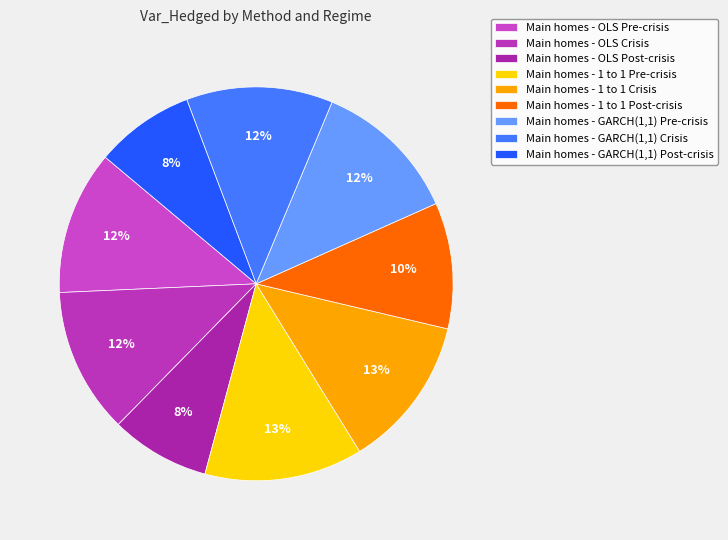

How many slices are in this pie chart?

9